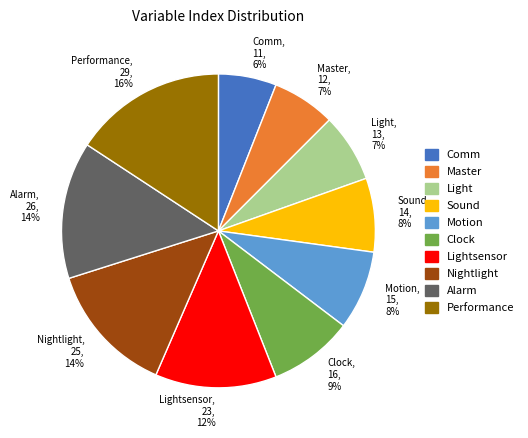

To the nearest percent, what percentage of the pie is Motion?

8%